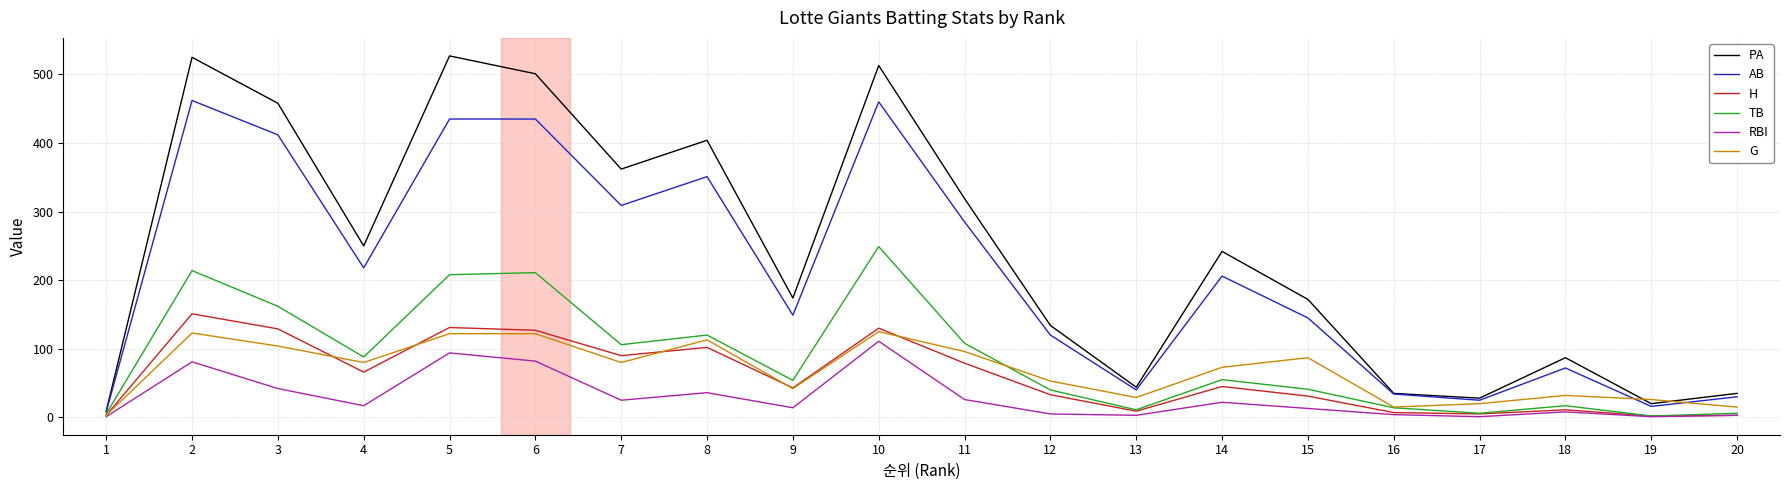

Is it true that TB equals 17 at 18?

True